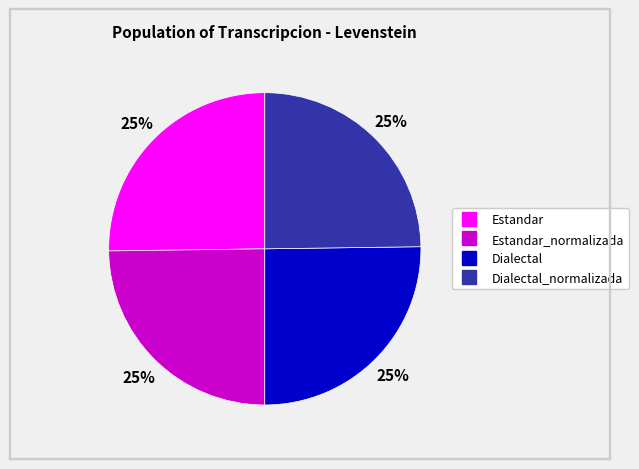

Is there a majority slice in this chart?

No